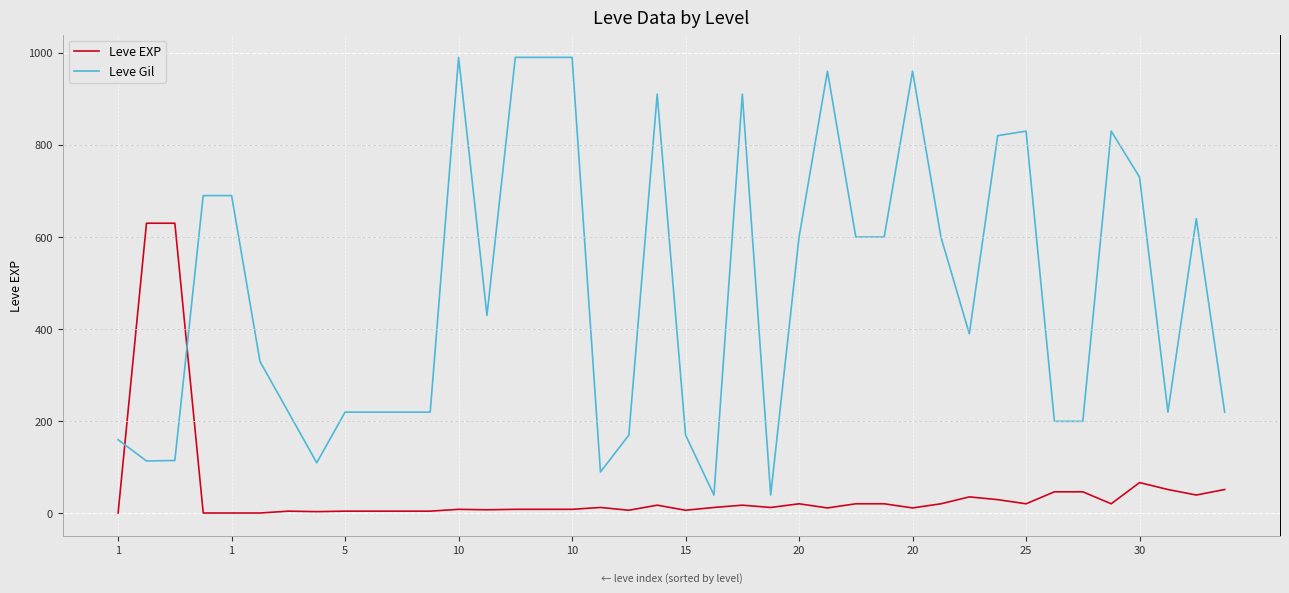

Which series has the largest total across all categories?

Leve Gil